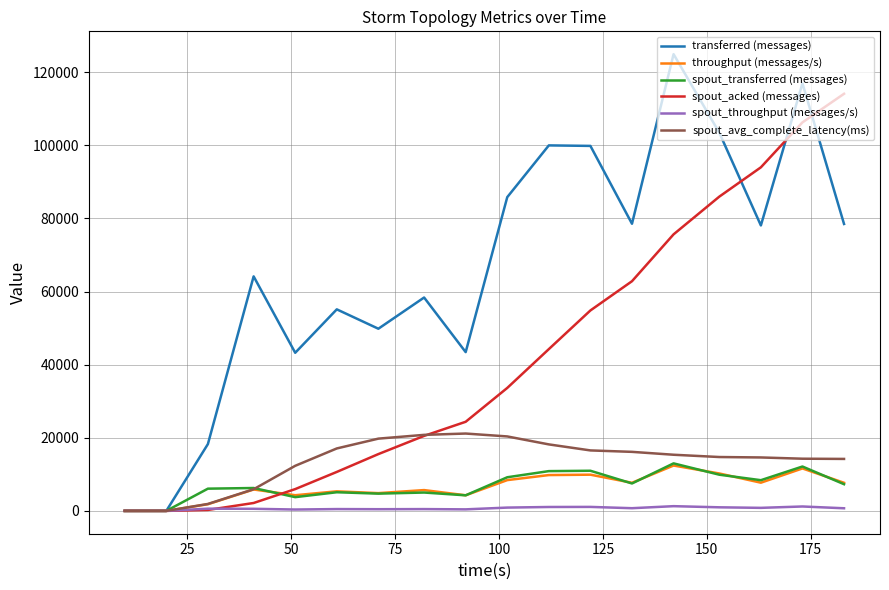

At how many categories does at least one series exceed 93222?

7